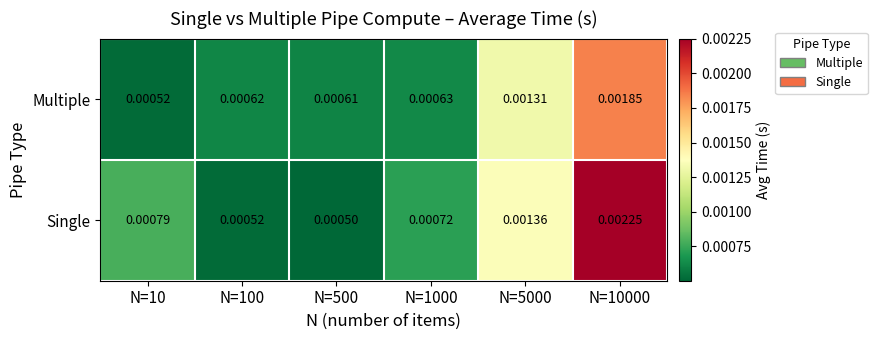

Rank the series at N=10000 from highest to lowest value.

Single, Multiple